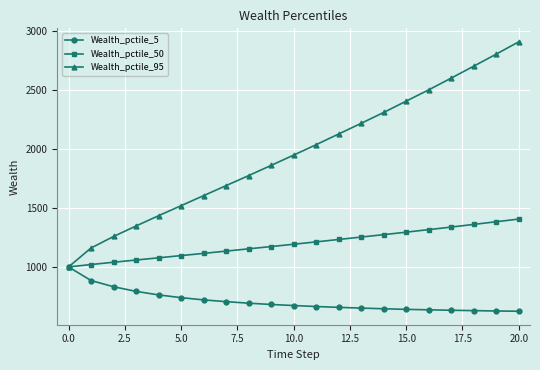

At how many categories does at least one series exceed 904?

21